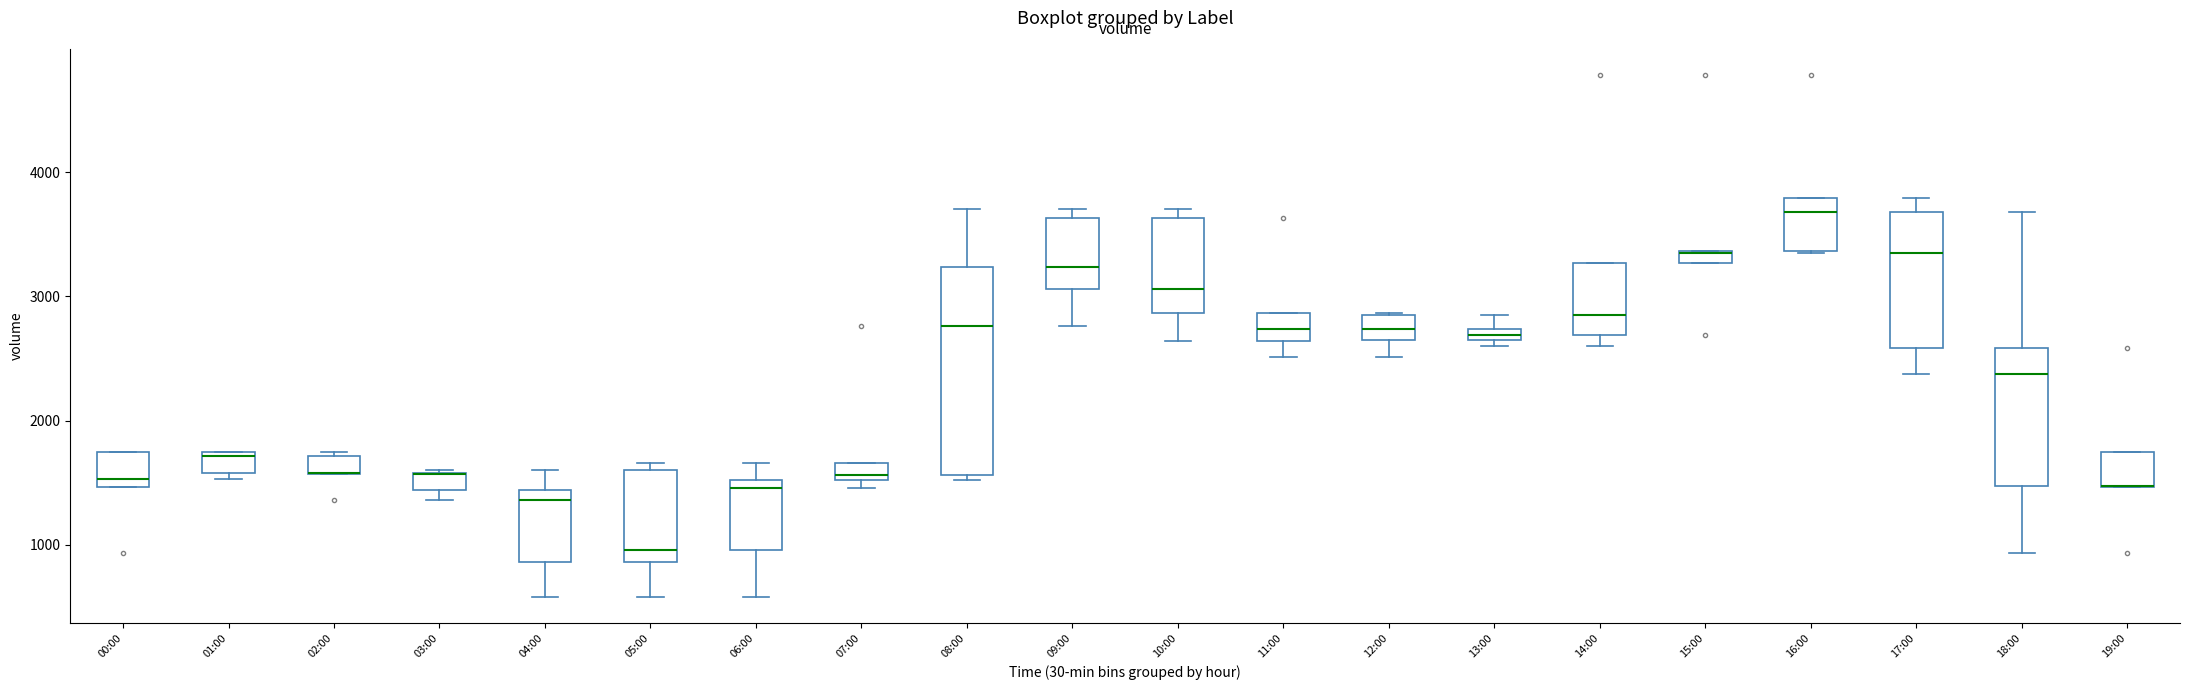

Which box is the tallest, from its lower edge to its upper edge?

08:00